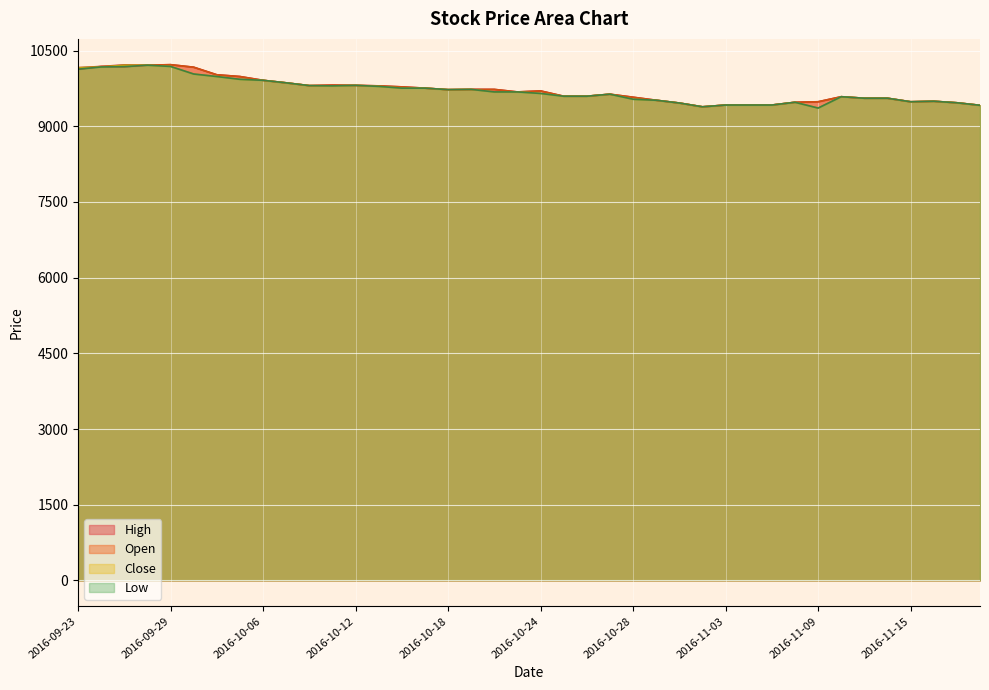

What is the difference between the second highest and minimum values in the High series?

830